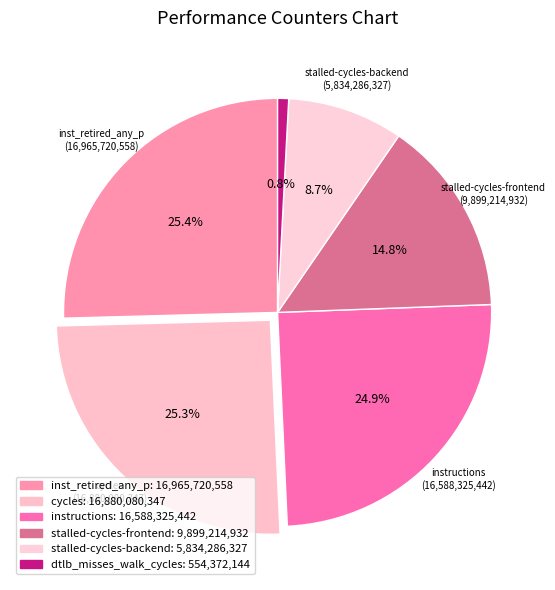

Does any single category account for the majority?

No